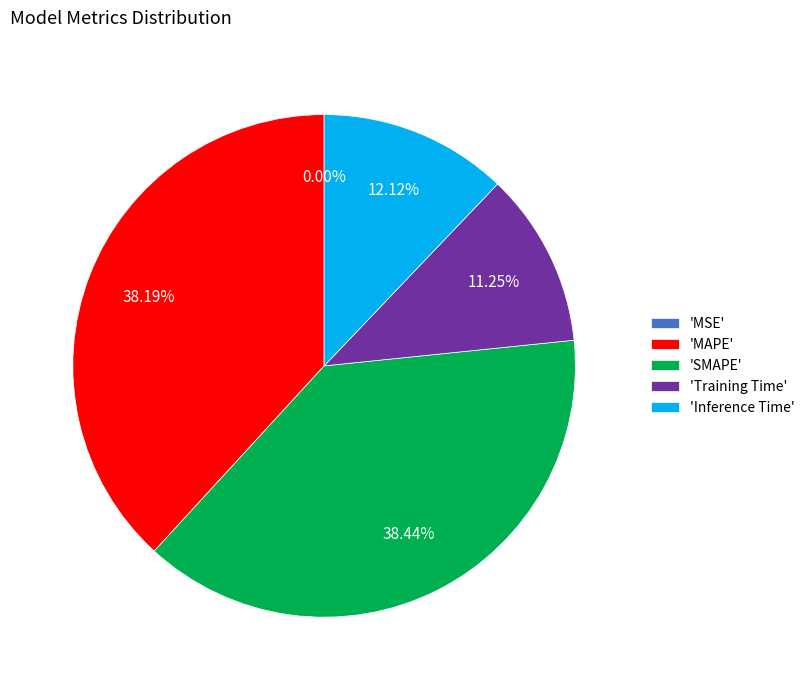

To the nearest percent, what is the average slice percentage?

20%